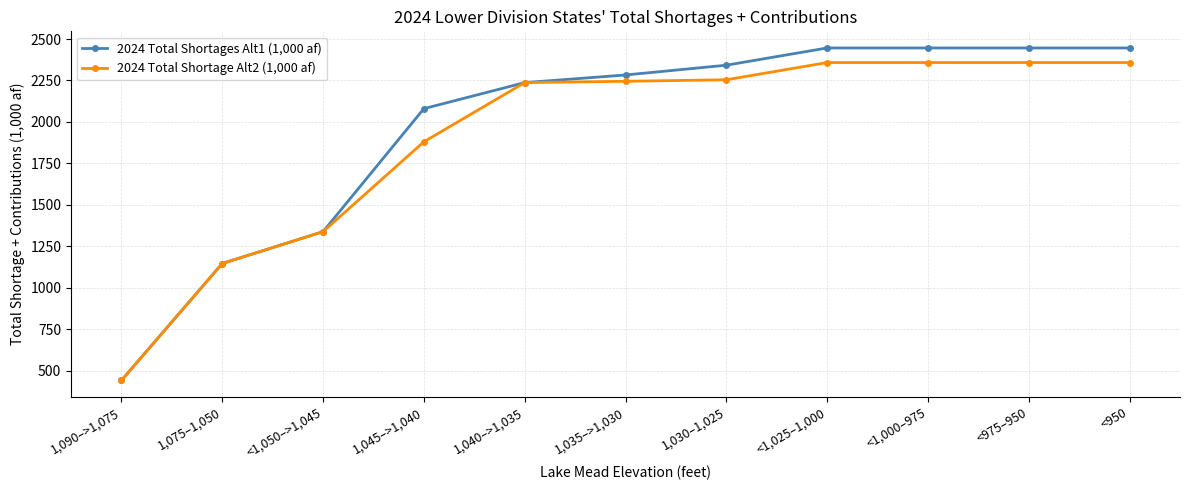

Count the number of categories in the chart.

11